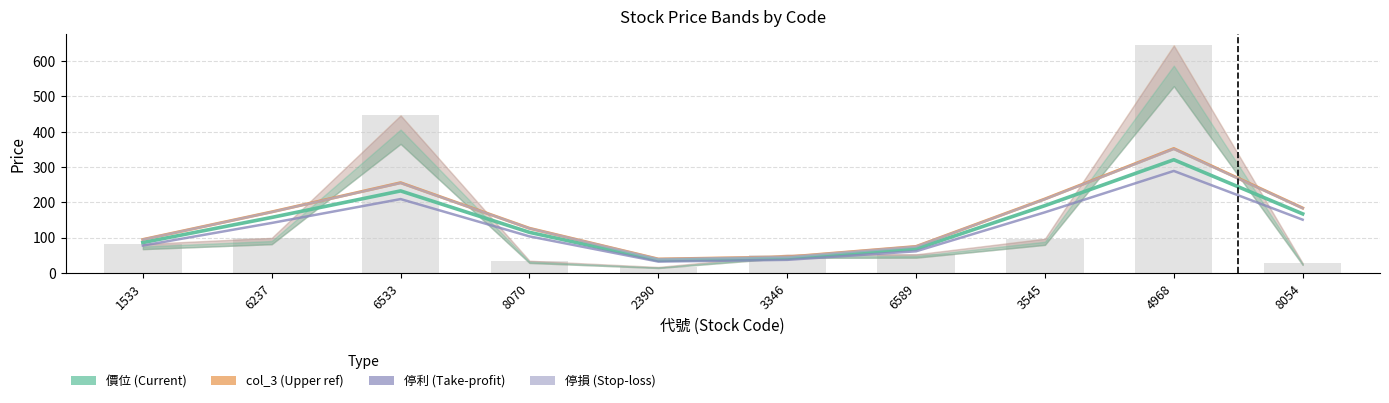

The value of 停損 at 8054 is 183.3. True or false?

True